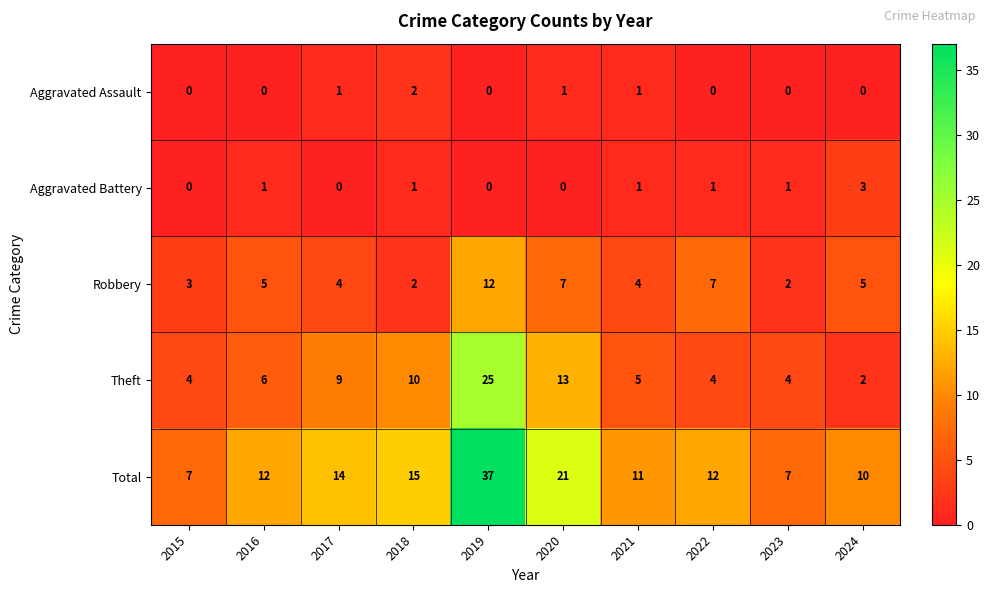

Which label corresponds to the largest value in the chart?

2019